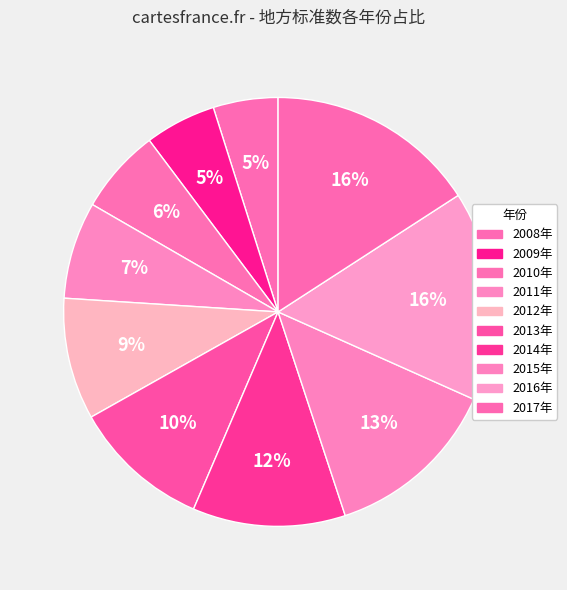

What percentage is the 2016年 slice, to the nearest percent?

16%